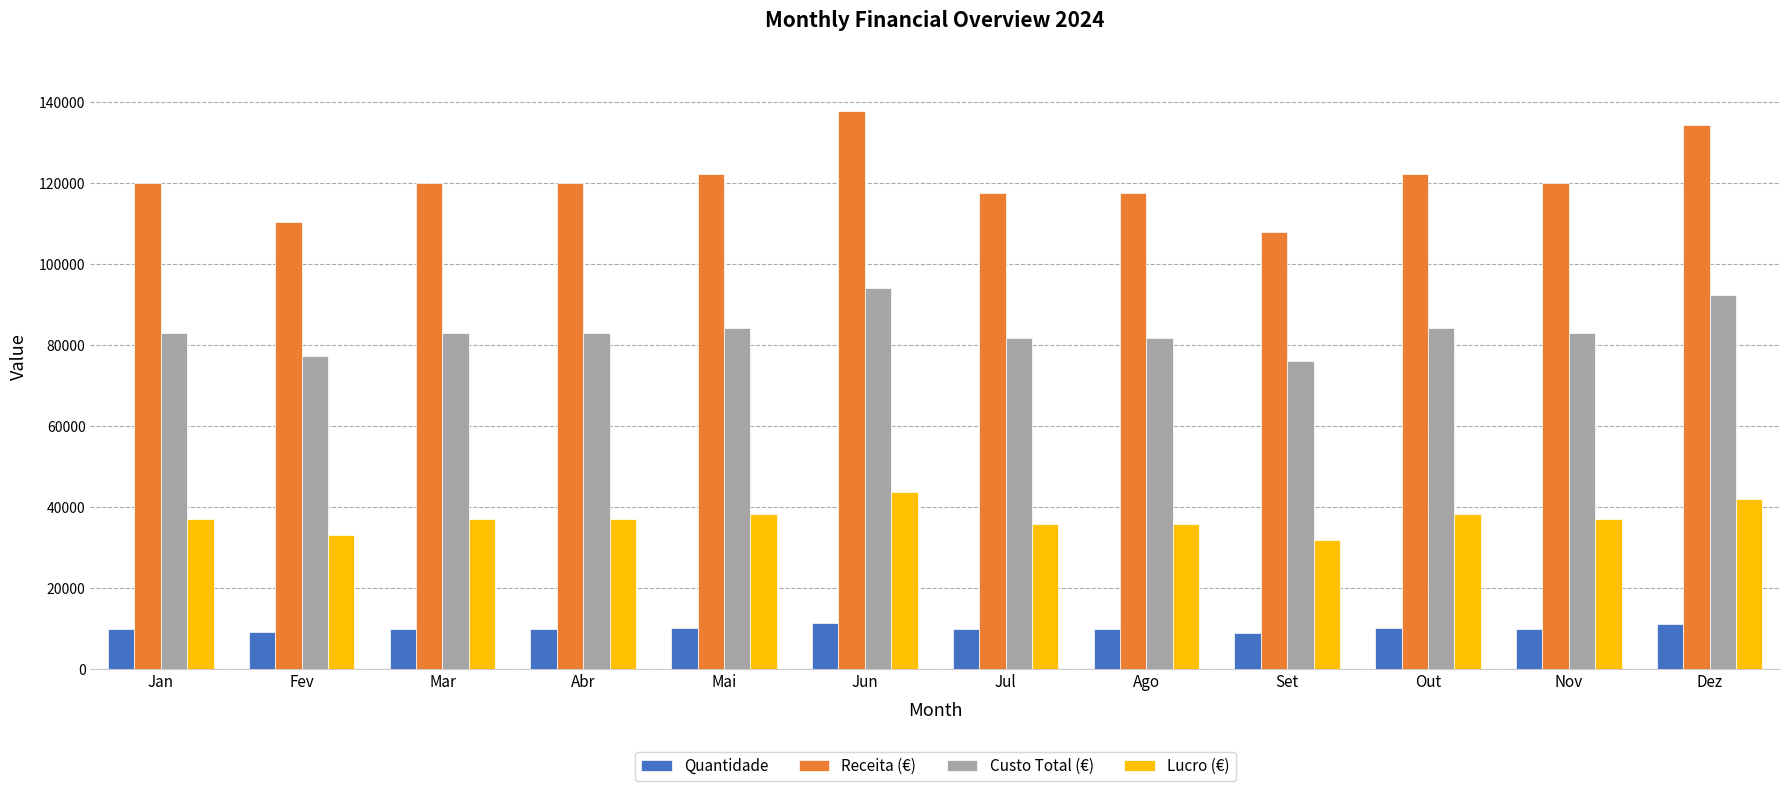

Read the Lucro (€) value at Jul, to the nearest 50.

35800